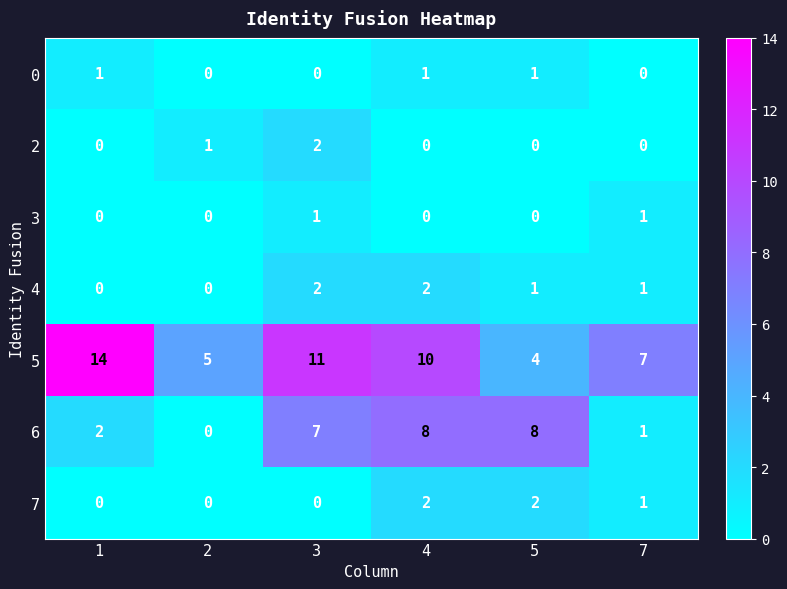

How many categories are shown in the chart?

6